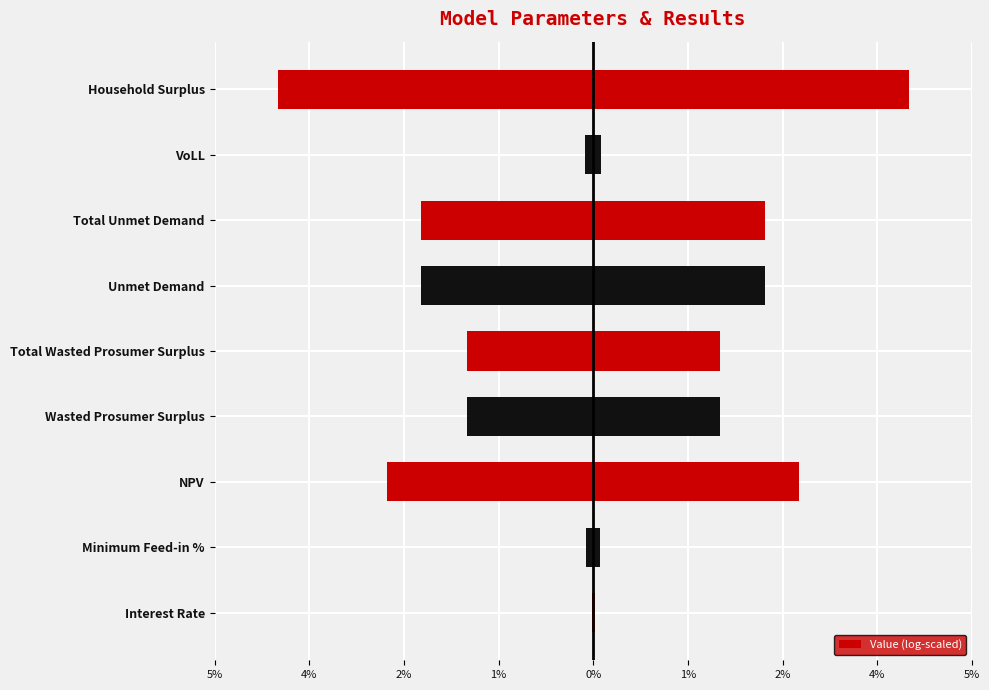

The chart shows a value of -35.0 at Household Surplus. True or false?

False